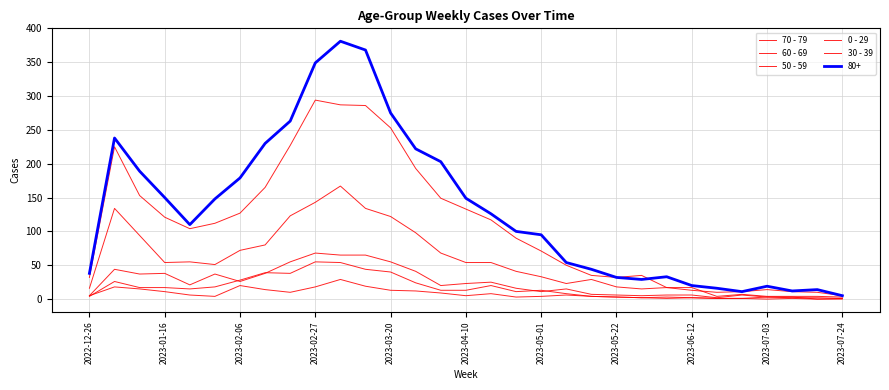

Is this an area chart (filled region under the line)?

No